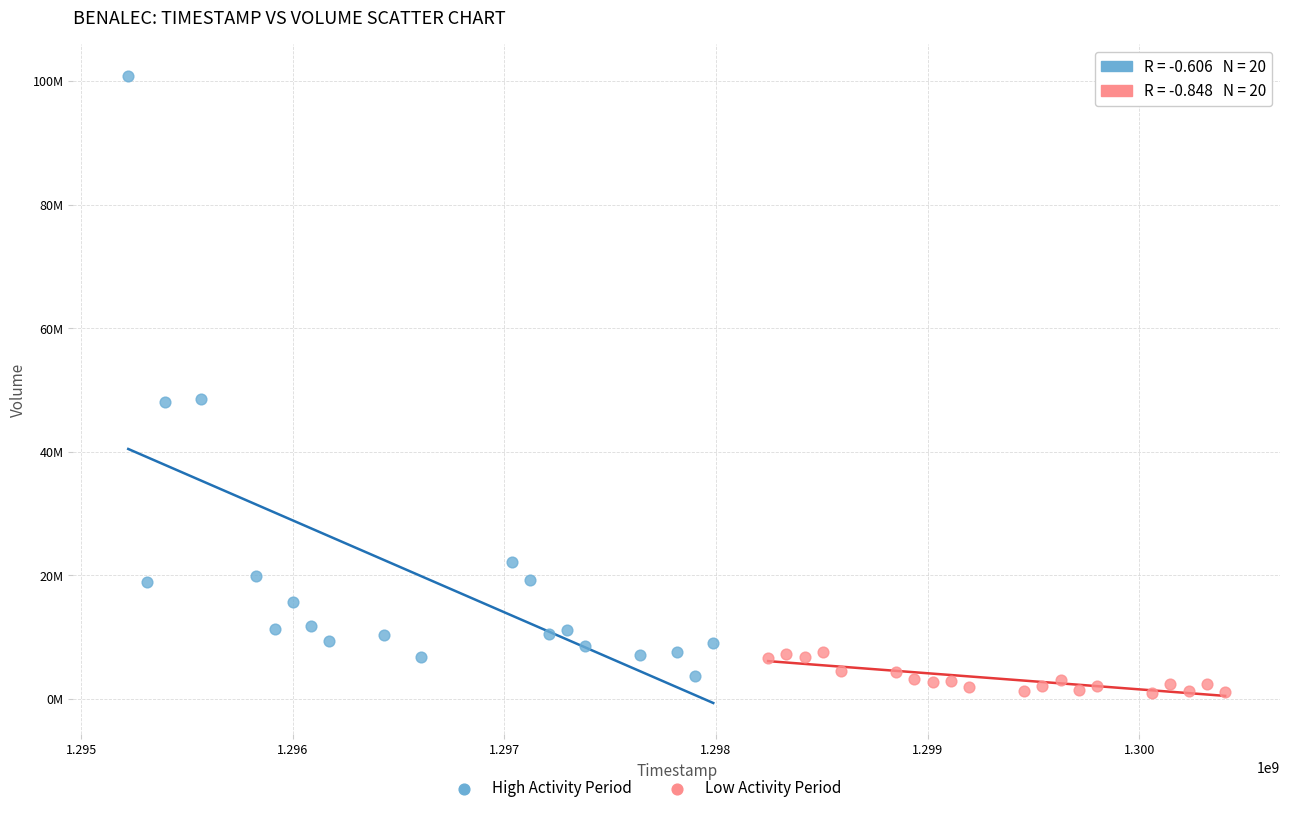

Which series reaches the maximum Y coordinate?

High Activity Period